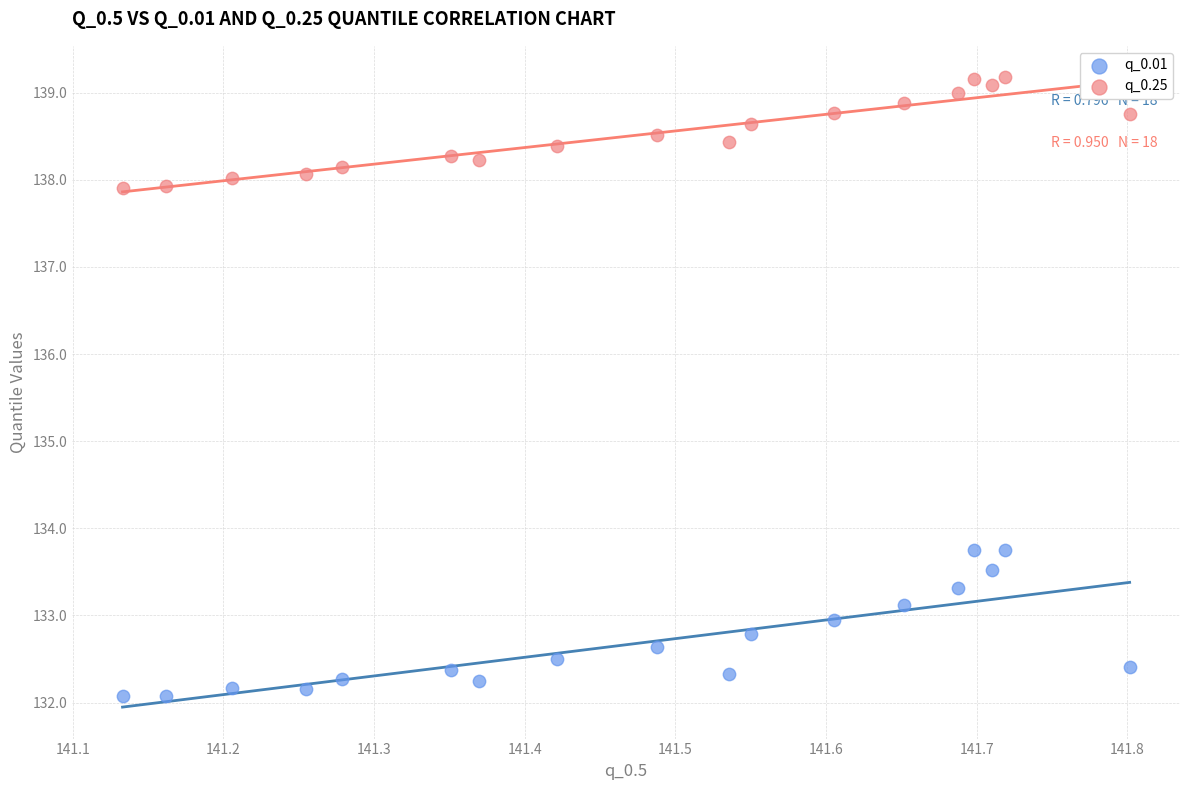

Which series has the widest spread of Y values?

q_0.01